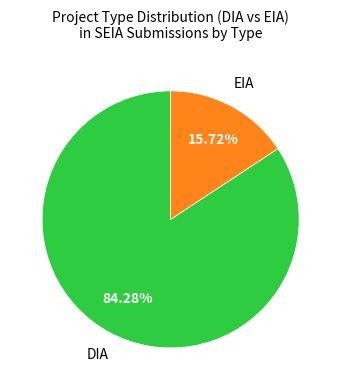

How many slices are in this pie chart?

2